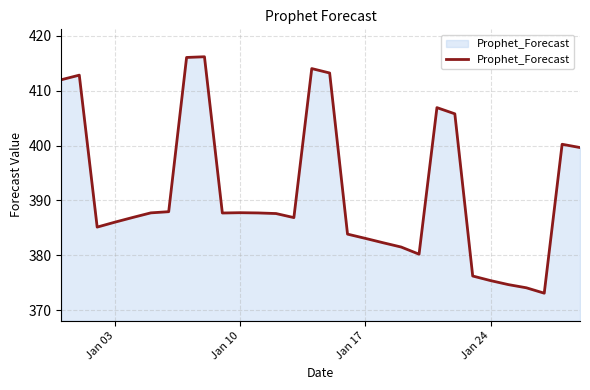

What is the difference between the maximum and minimum values?

43.1